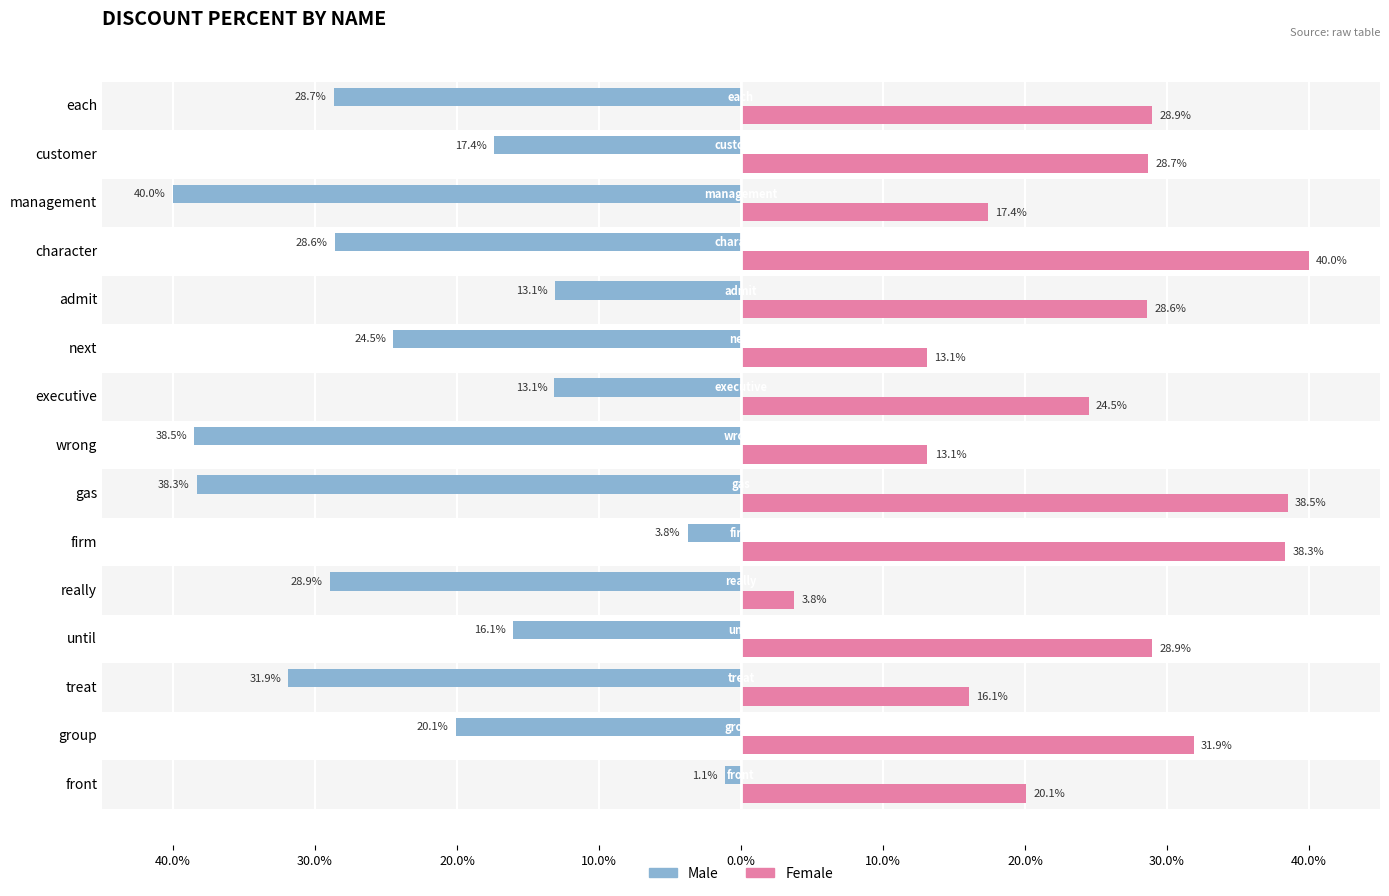

What is the difference between the maximum and minimum values in the Female series?

36.2